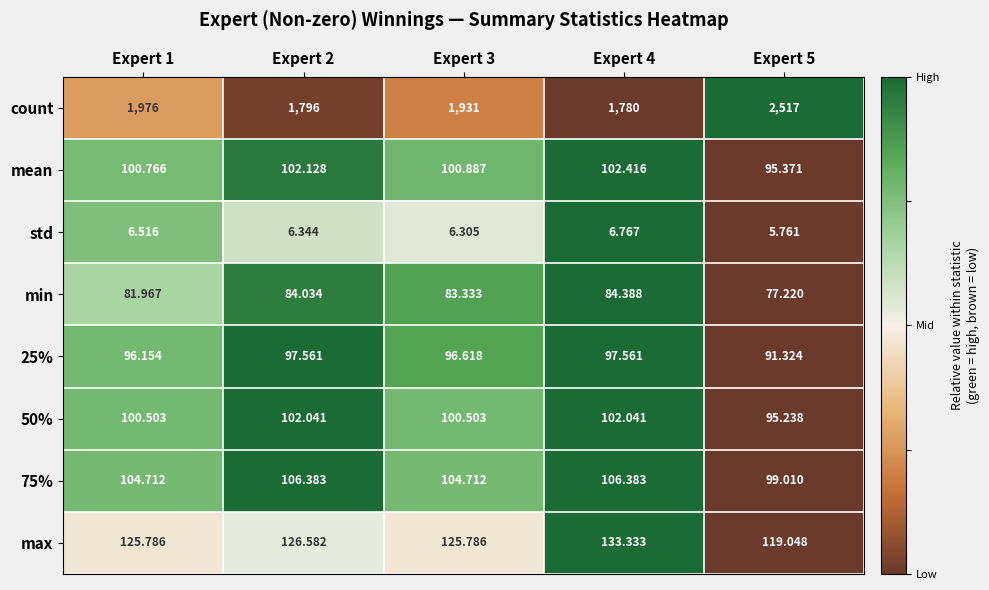

Which series has the largest range (max minus min)?

count